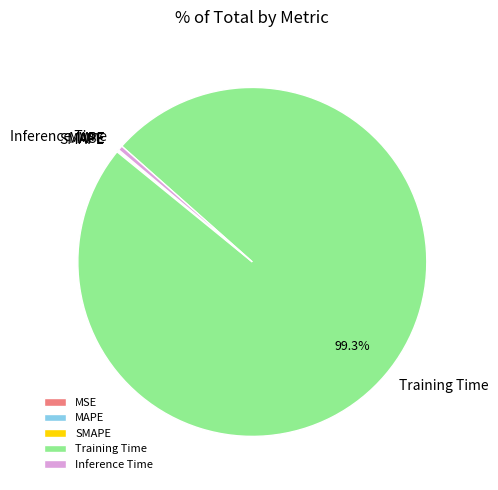

Is it true that Training Time is 92% of the pie?

False